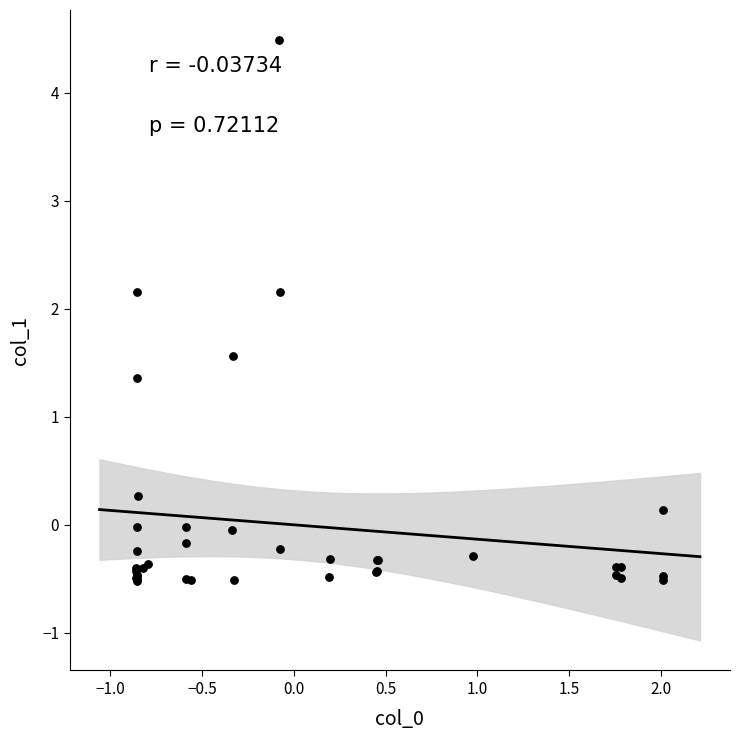

What Y value in the scatter plot is closest to 1?

1.4